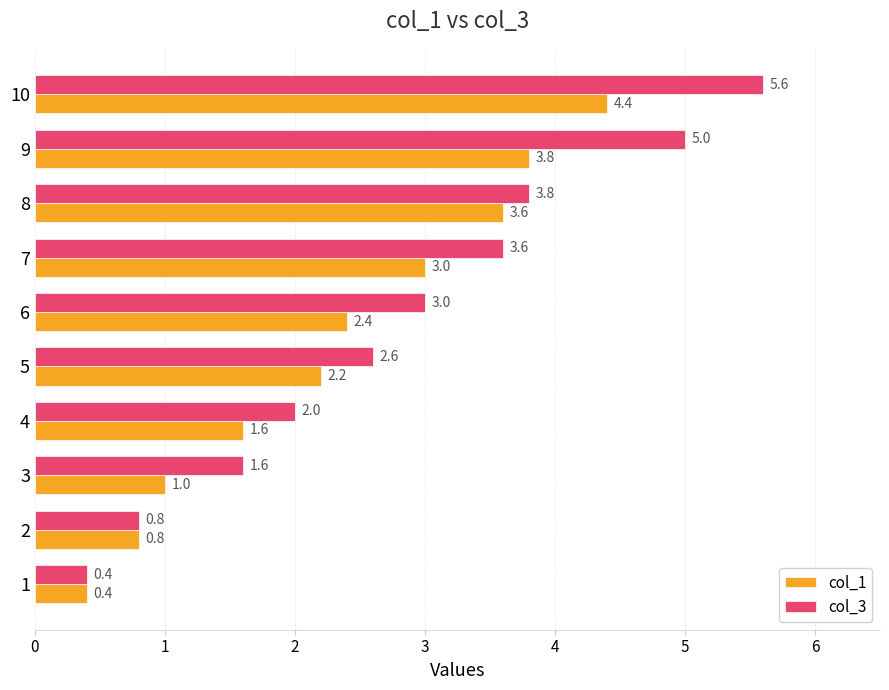

What is the maximum value for col_3?

5.6